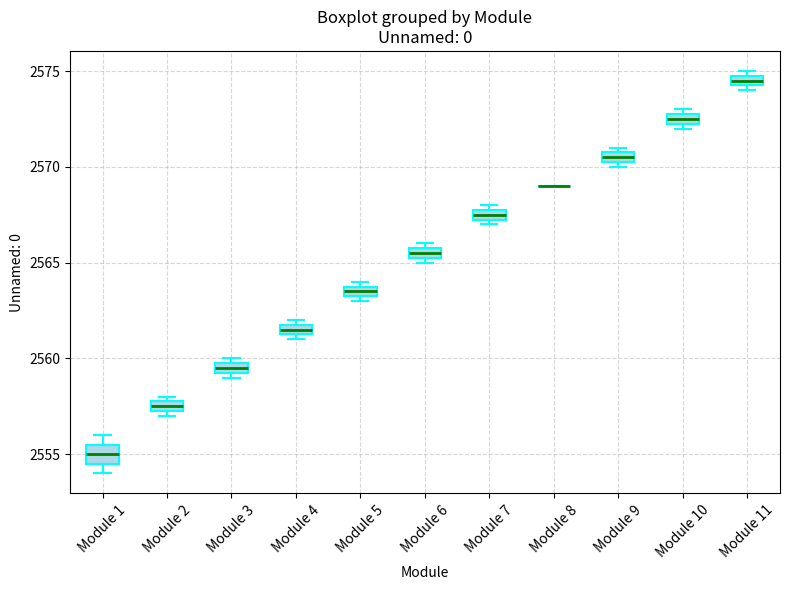

Which box is the tallest, from its lower edge to its upper edge?

Module 1